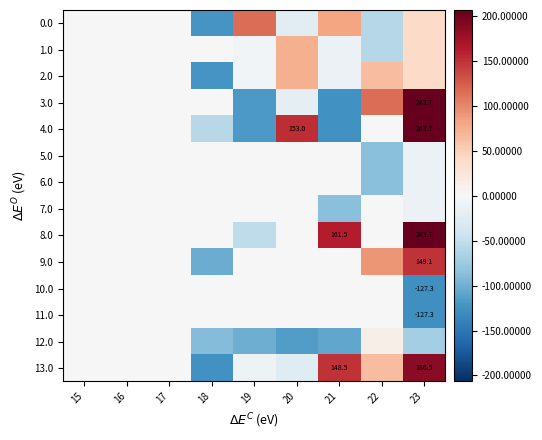

Between 20 and 21, which series saw the biggest shift?

4.0